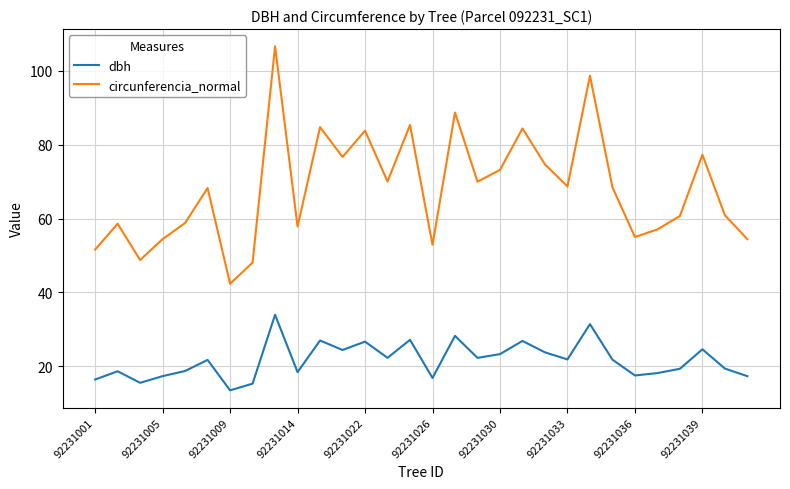

What are all the series names shown in the legend?

dbh, circunferencia_normal